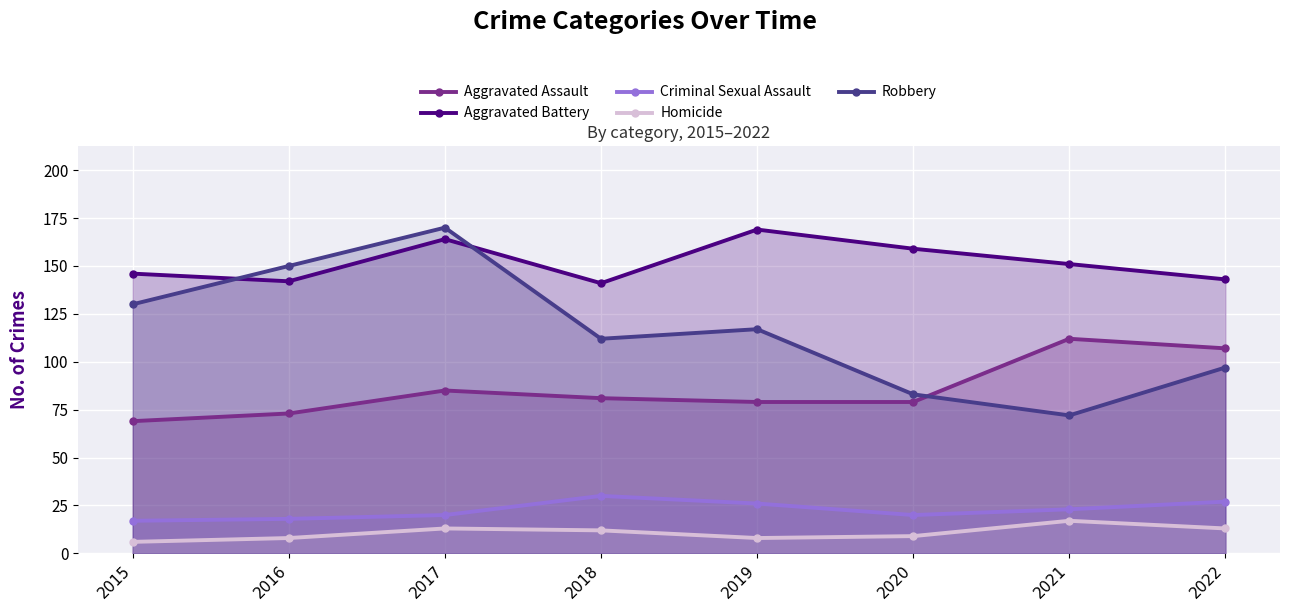

At which label is Criminal Sexual Assault closest to 23?

2021